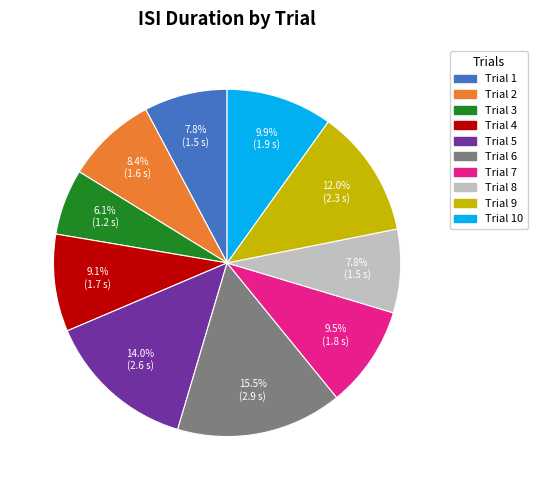

Is there a majority slice in this chart?

No